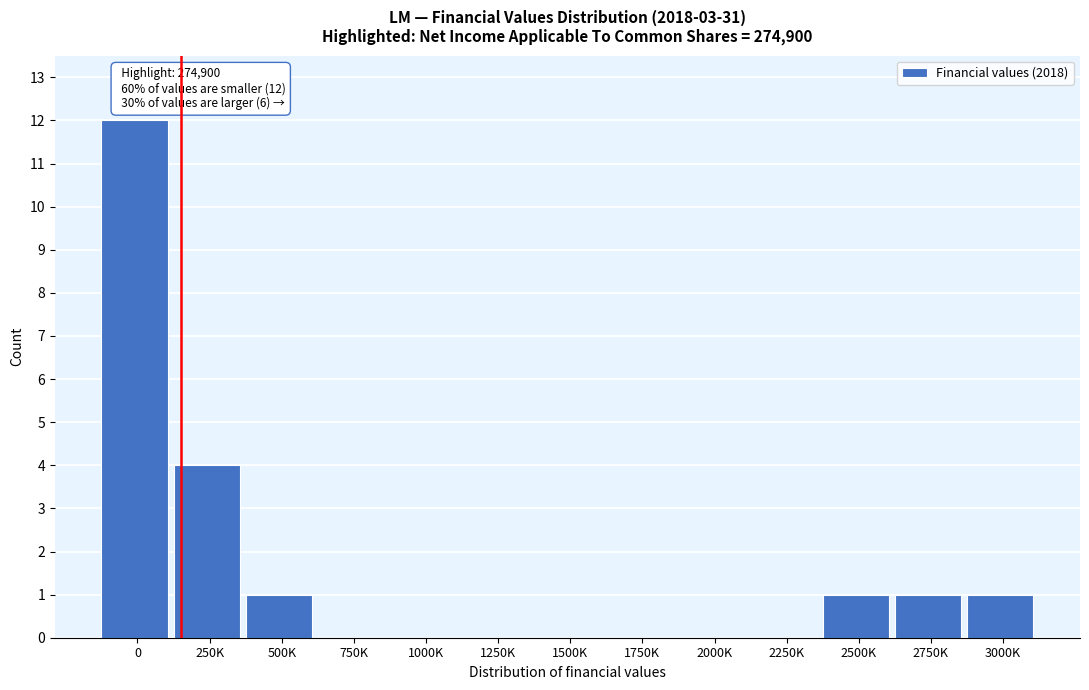

Reading left to right, transcribe all the data shown in this chart.

0=12	250K=4	500K=1	750K=0	1000K=0	1250K=0	1500K=0	1750K=0	2000K=0	2250K=0	2500K=1	2750K=1	3000K=1